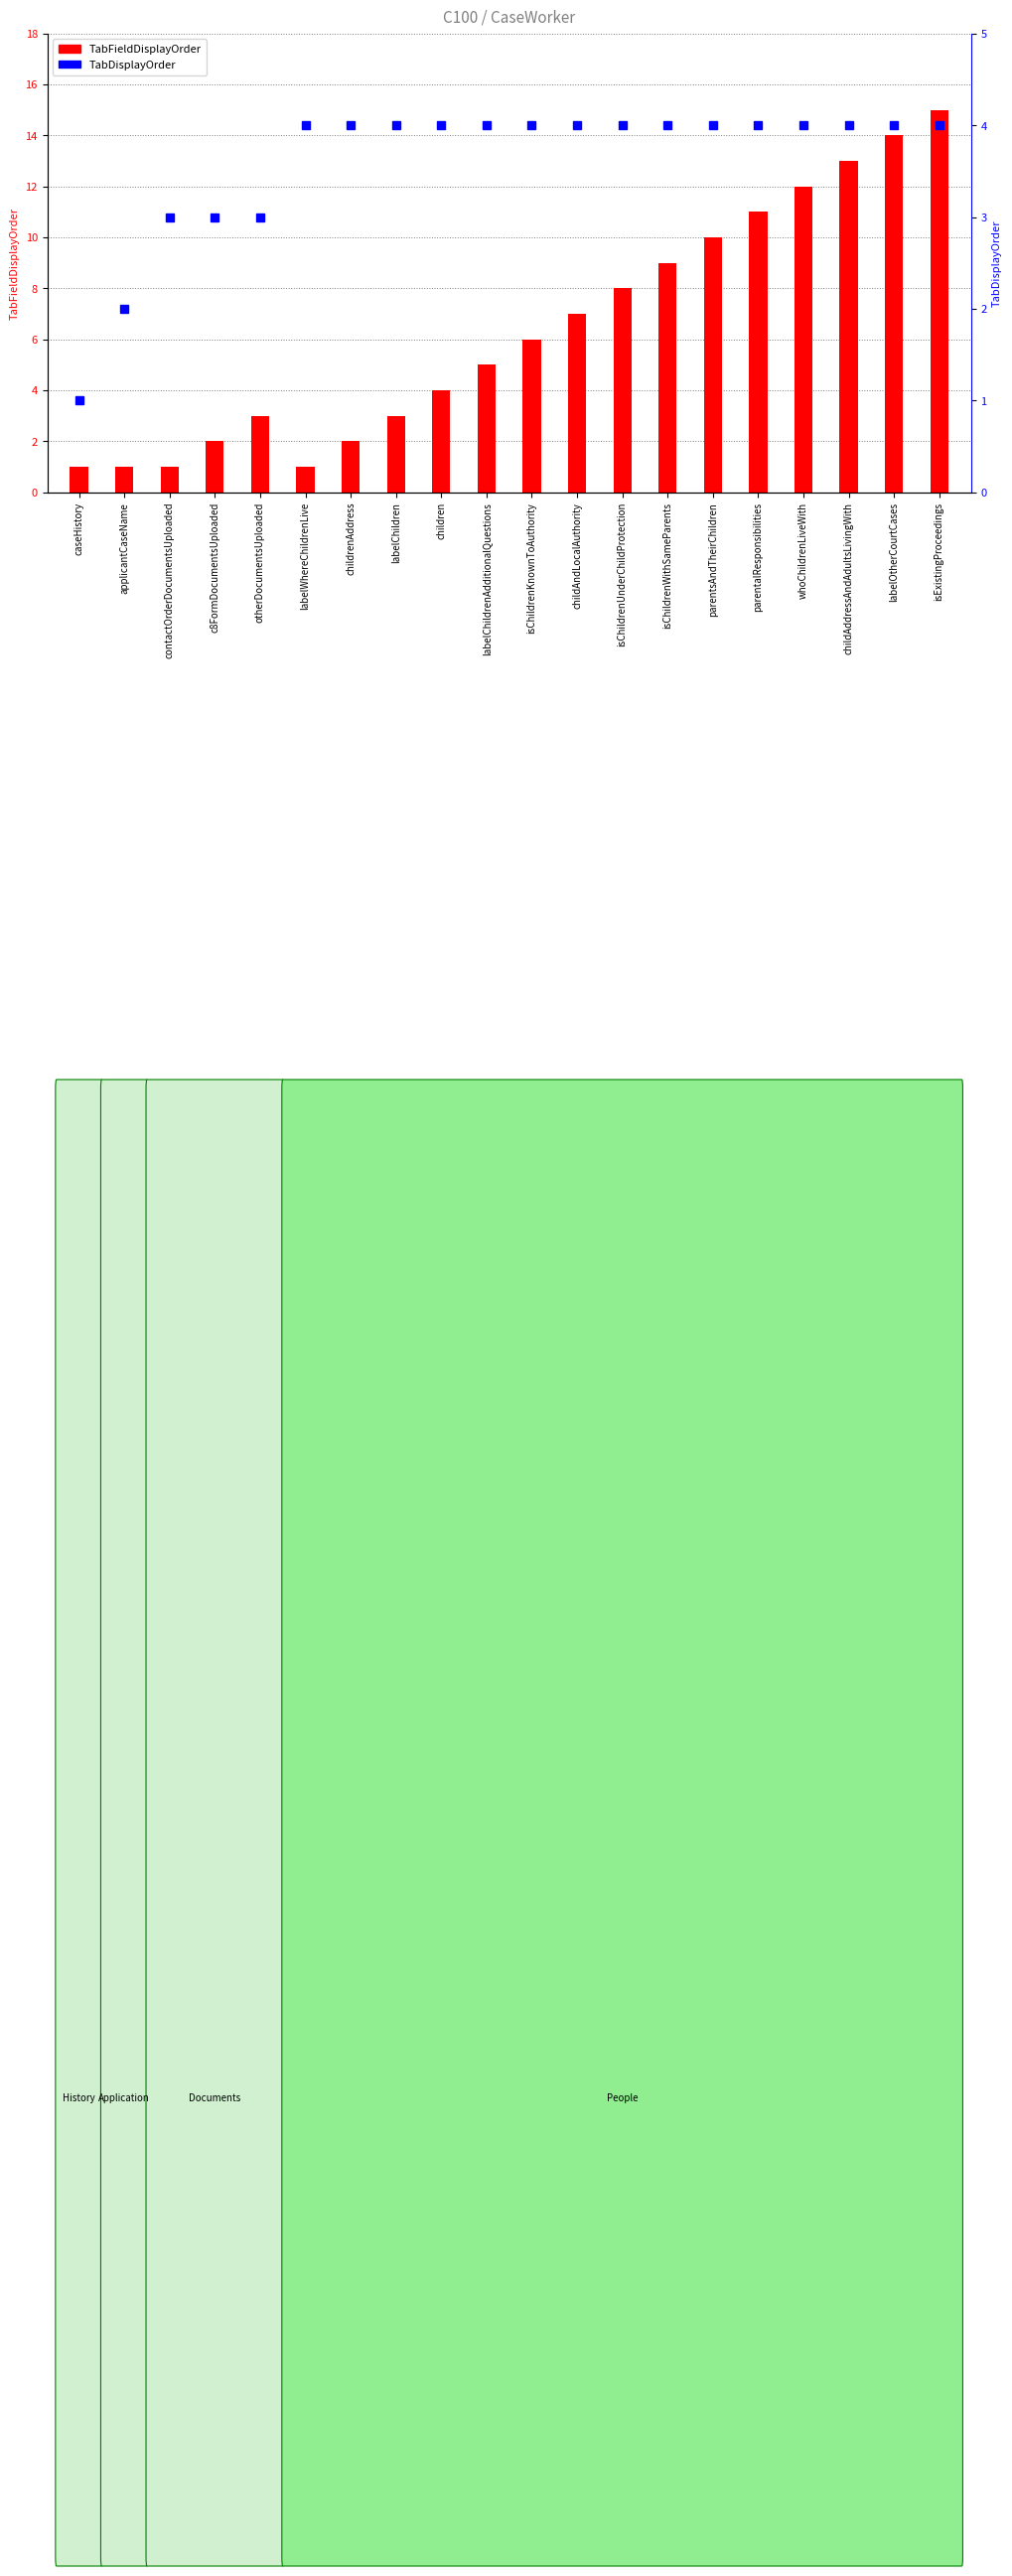

The value at isExistingProceedings is 7. True or false?

False